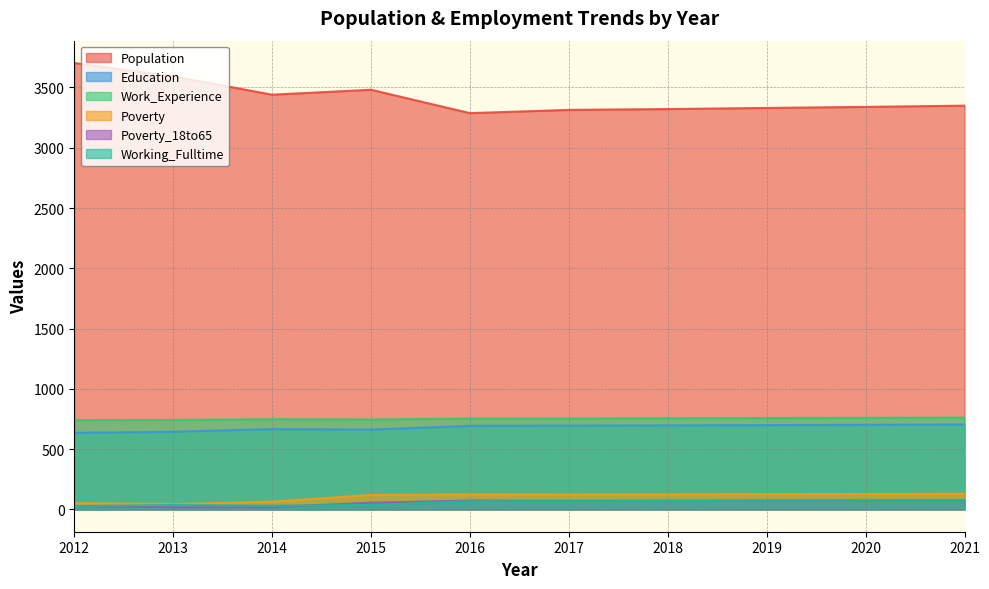

True or false: Population has a value of 1236 at 2012.

False